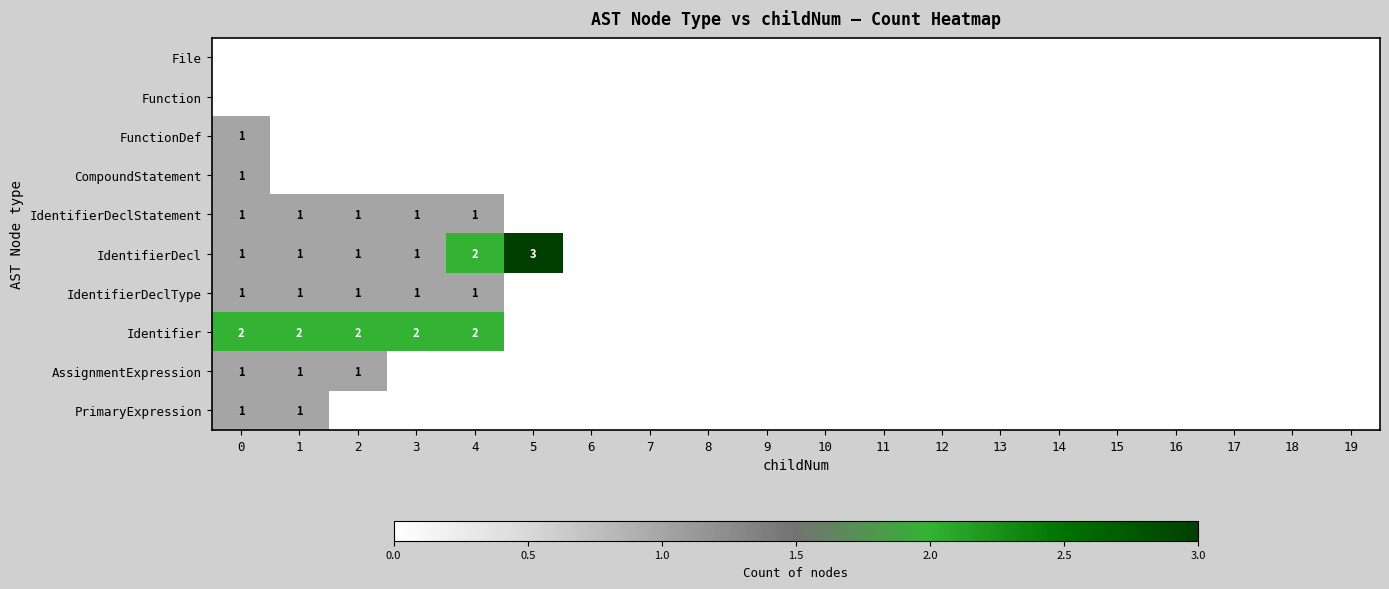

What is the total value across all series at 0?

9